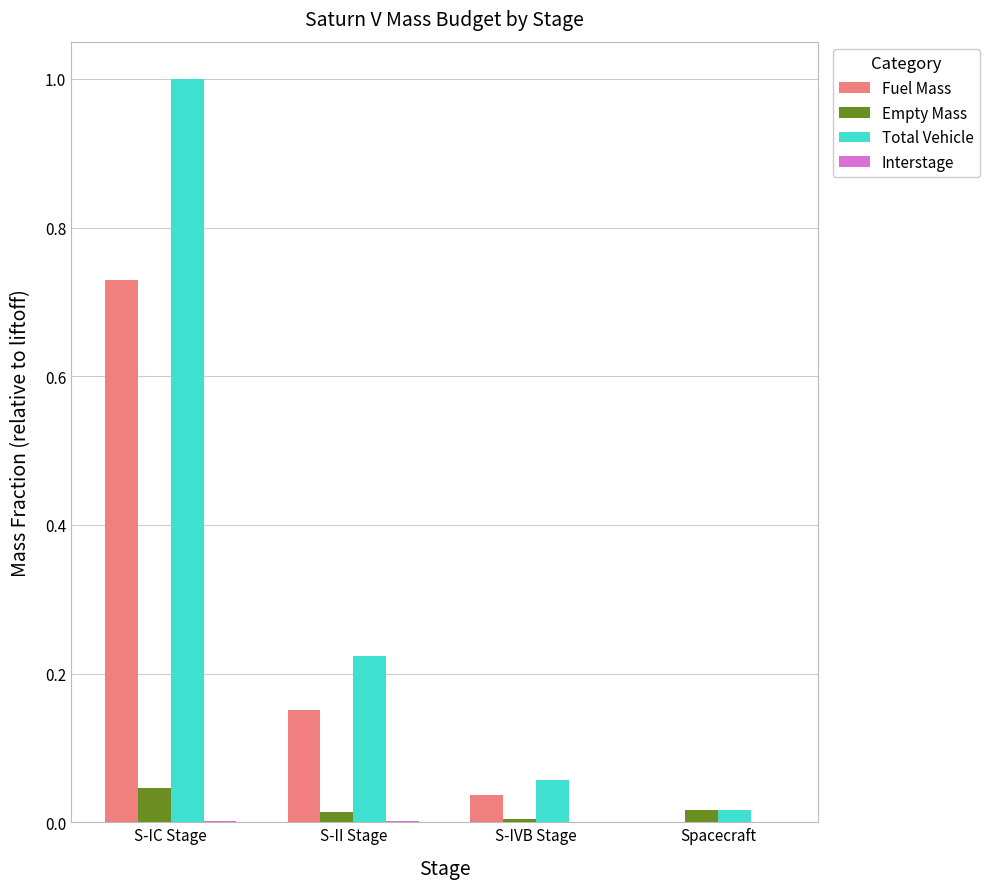

Are the bars grouped side by side (vs. stacked)?

Yes